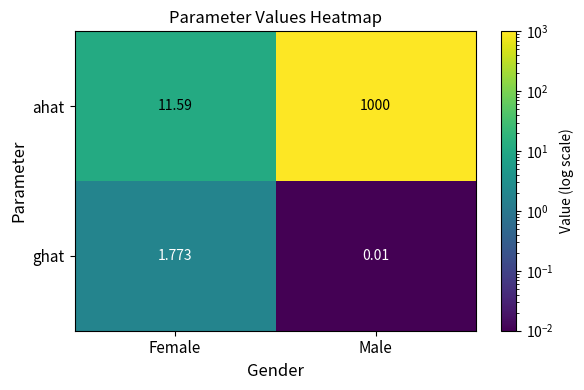

What is the maximum value shown in the chart?

1000.0